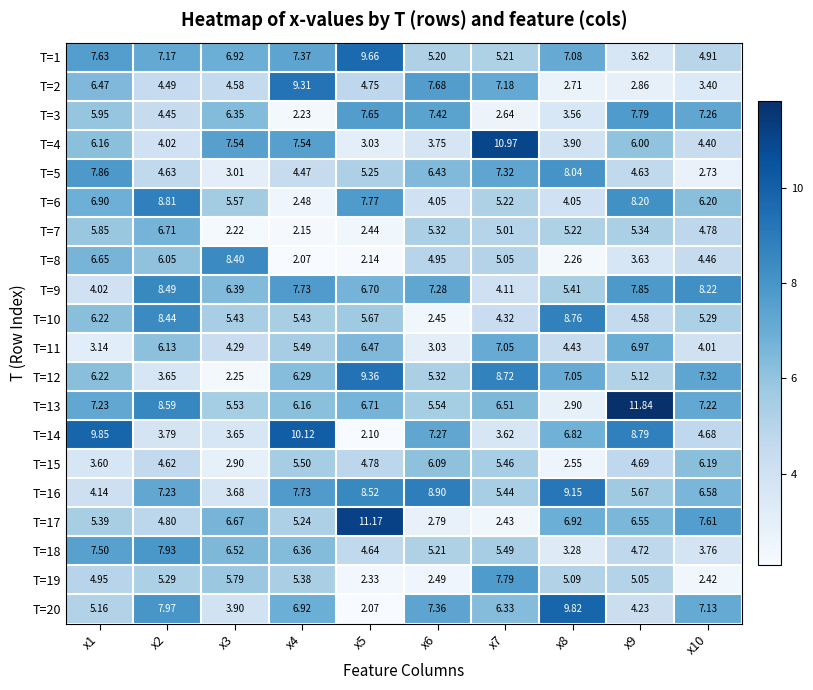

Count the number of data series in this chart.

20